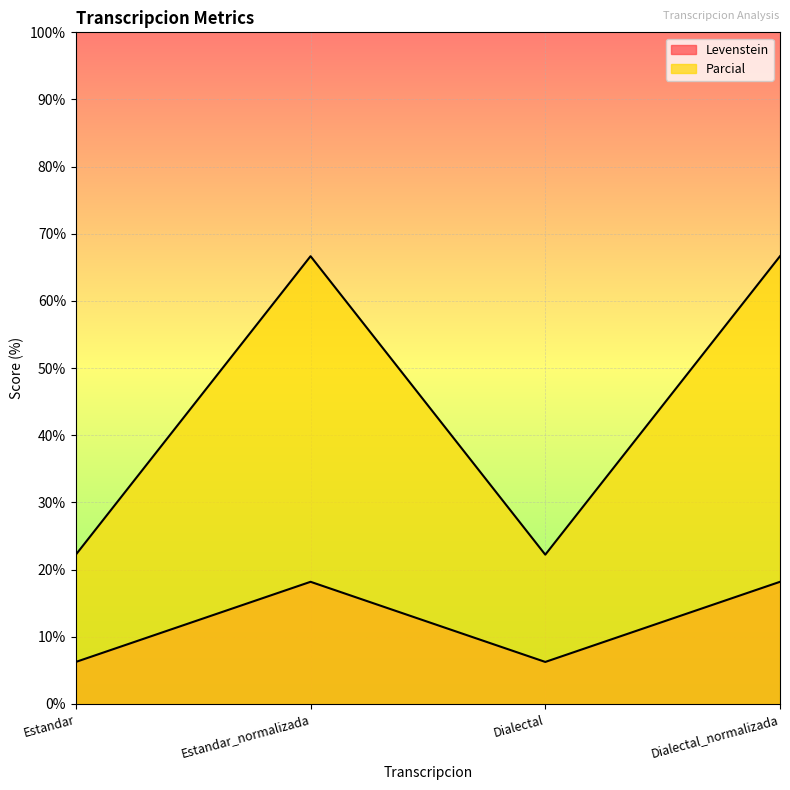

Which has a higher value, Estandar_normalizada or Dialectal_normalizada?

Estandar_normalizada